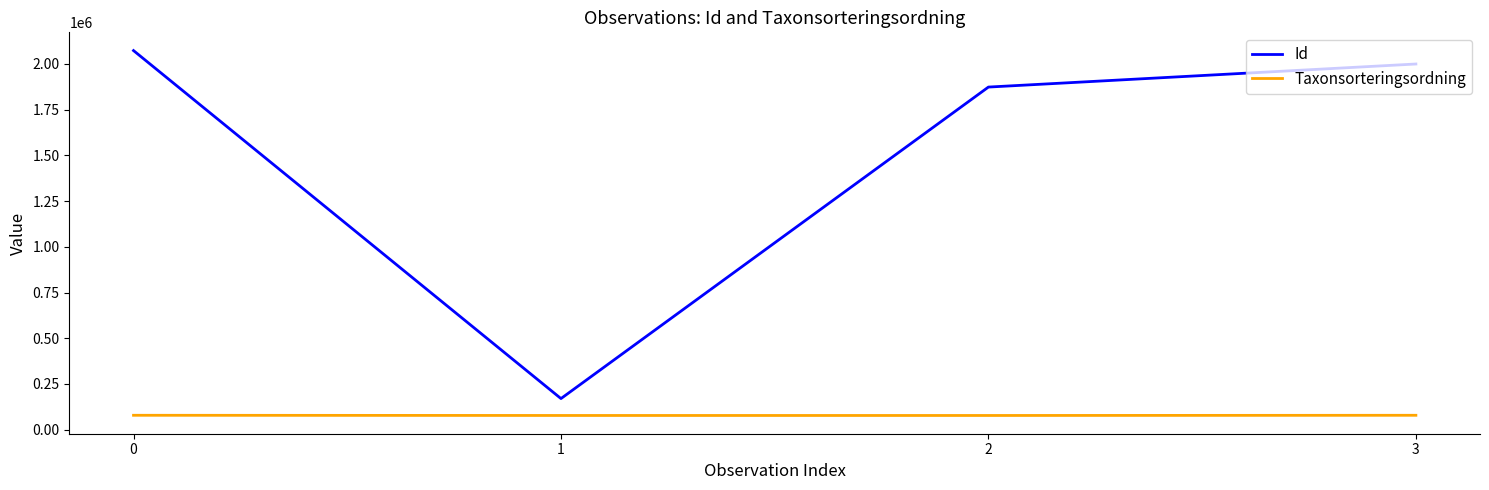

Rank the series by their average value, from highest to lowest.

Id, Taxonsorteringsordning